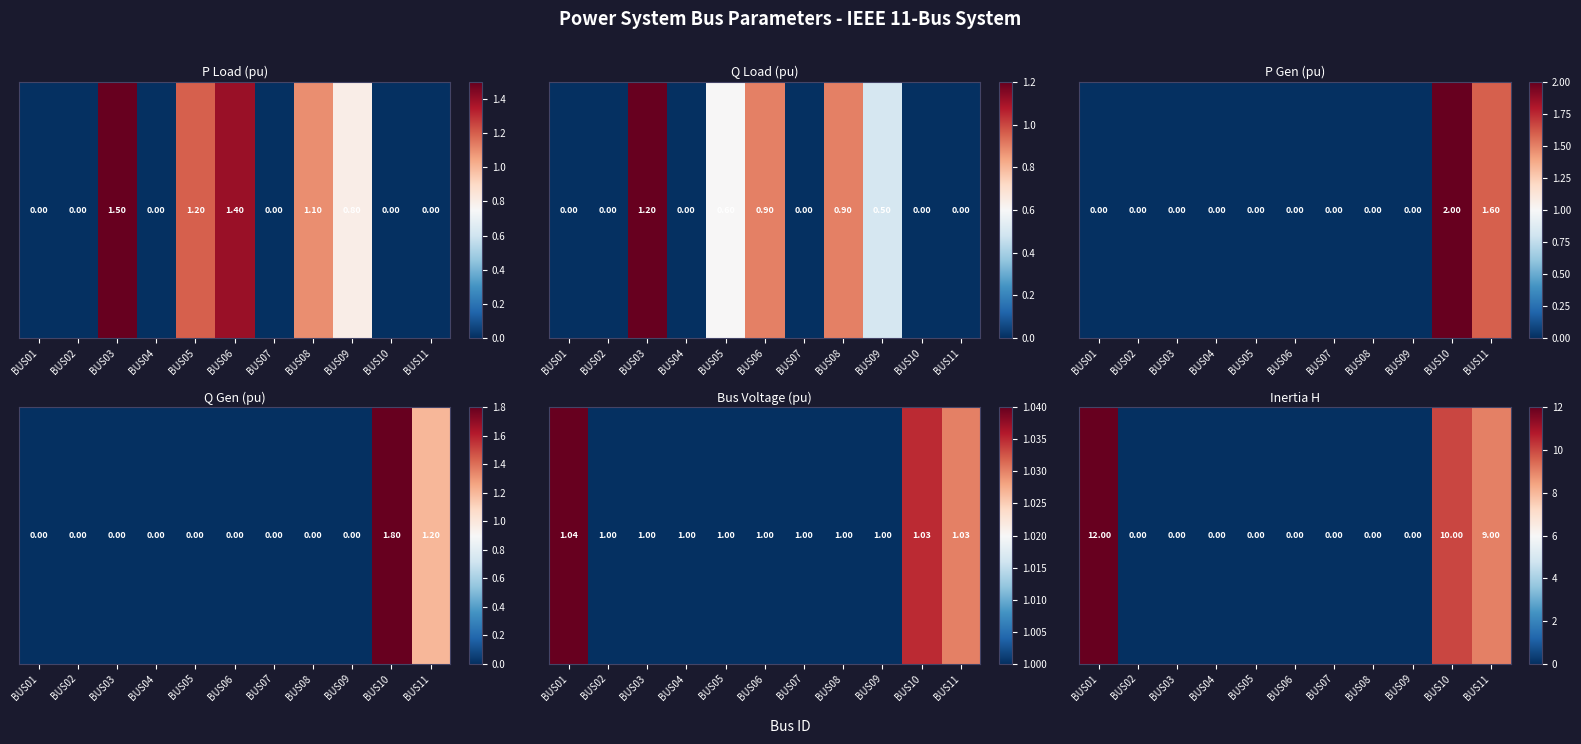

Which has a higher value, BUS02 or BUS04?

BUS02